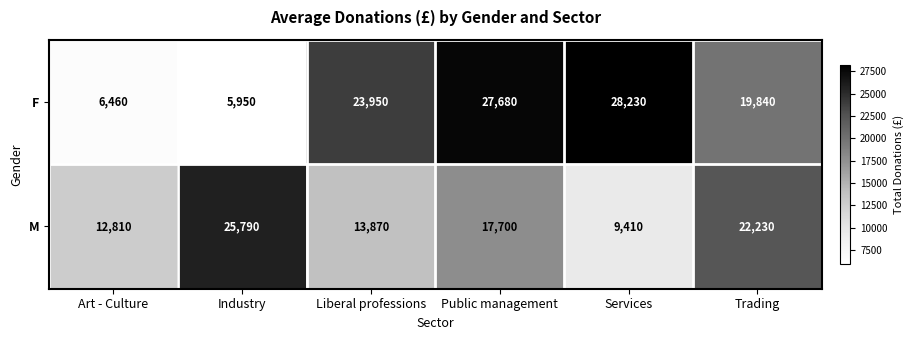

Is it true that M equals 12974 at Services?

False